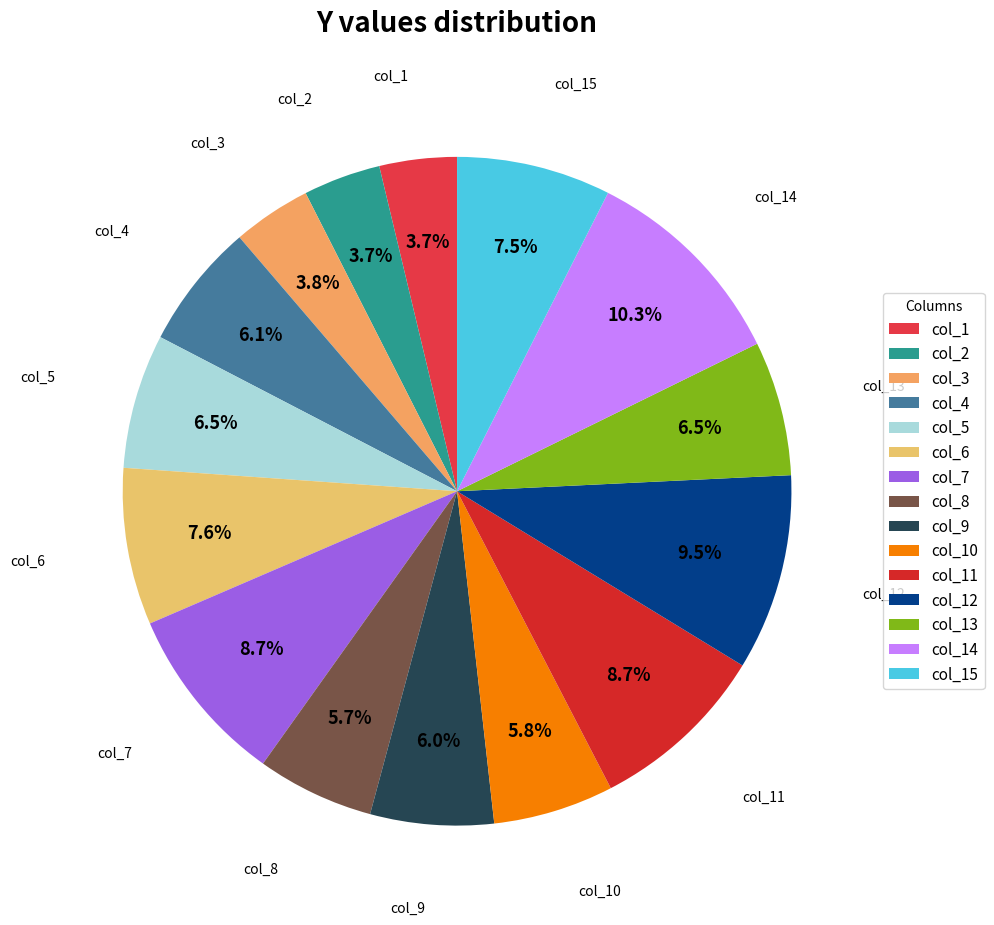

Combined, do col_4 and col_15 account for over 50%?

No